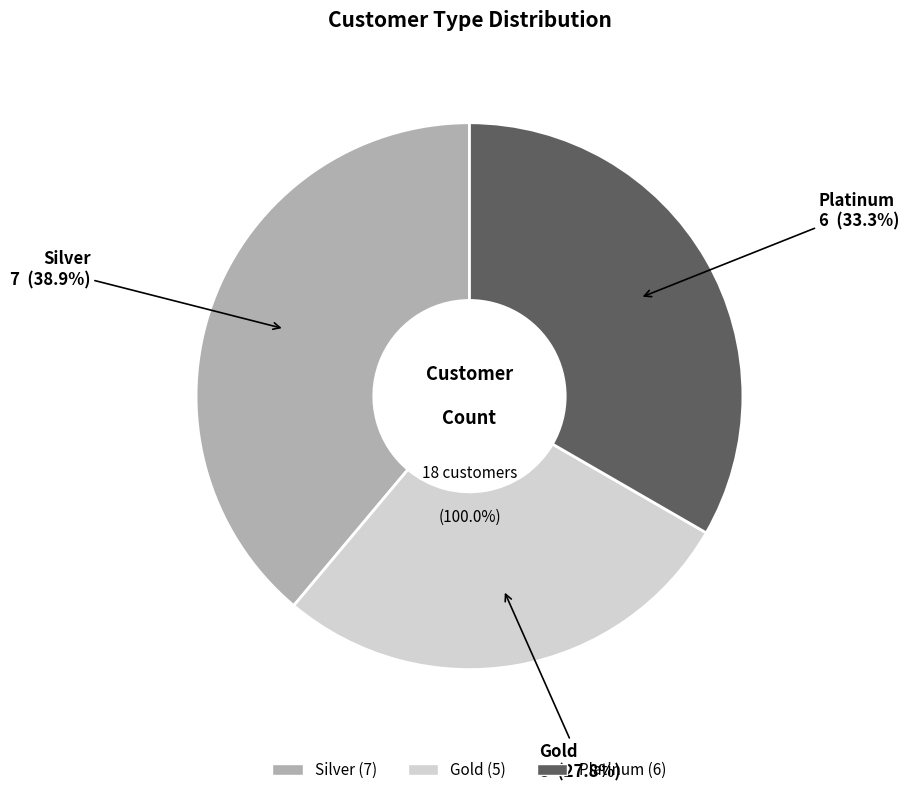

Do Gold and Silver together represent more than half of the pie?

Yes